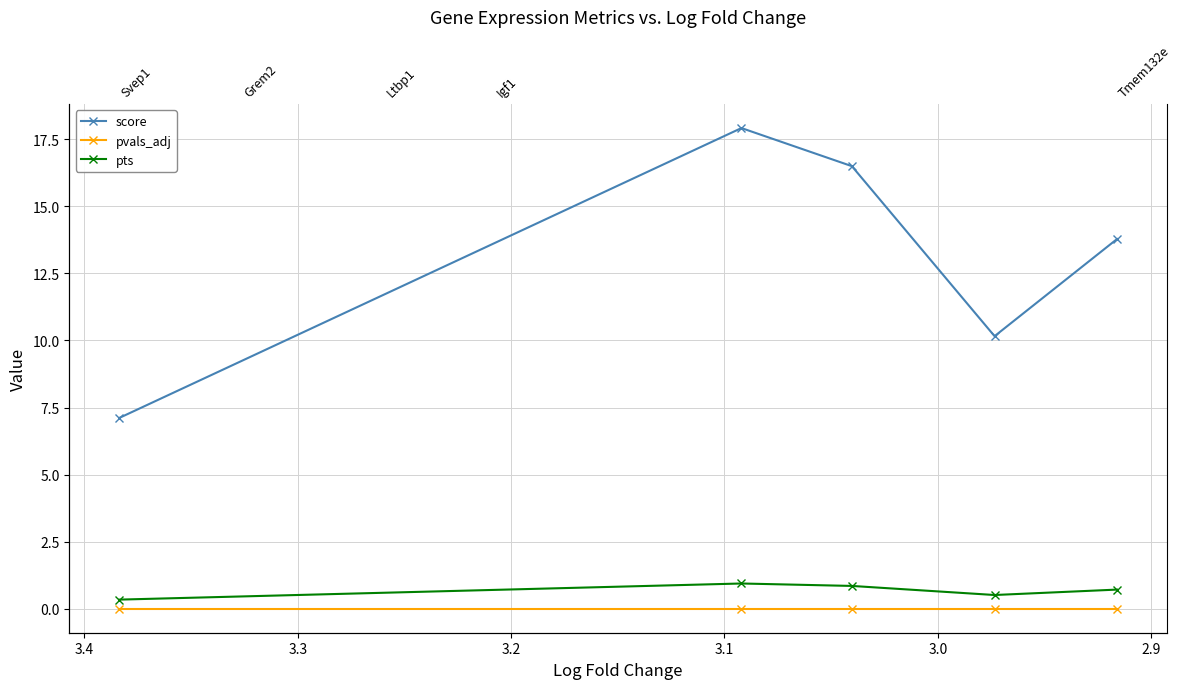

True or false: score has more than 1 interior local peaks.

False